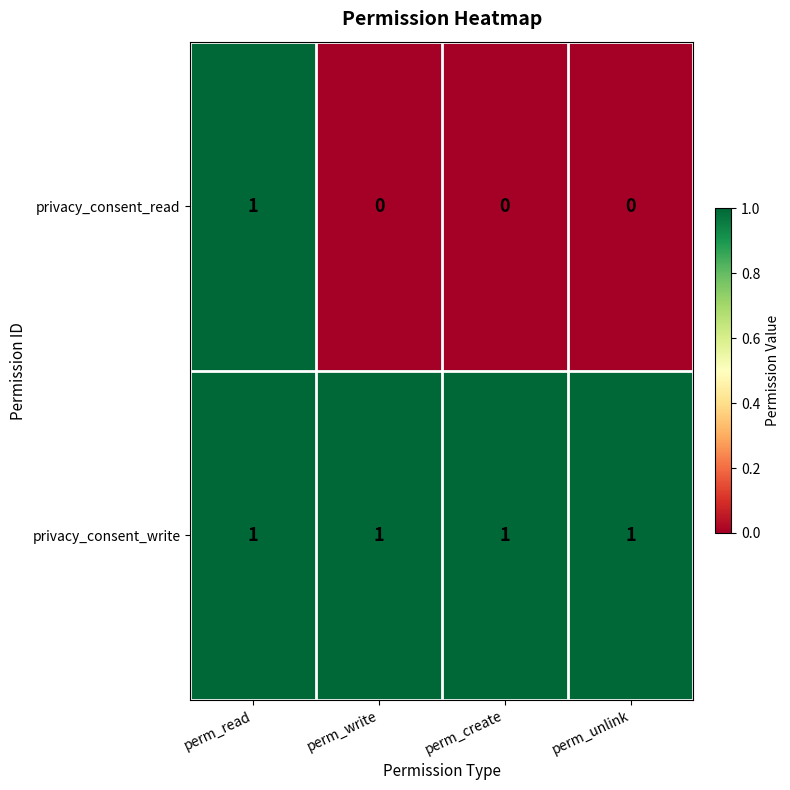

List the series in order of their overall mean, highest first.

privacy_consent_write, privacy_consent_read